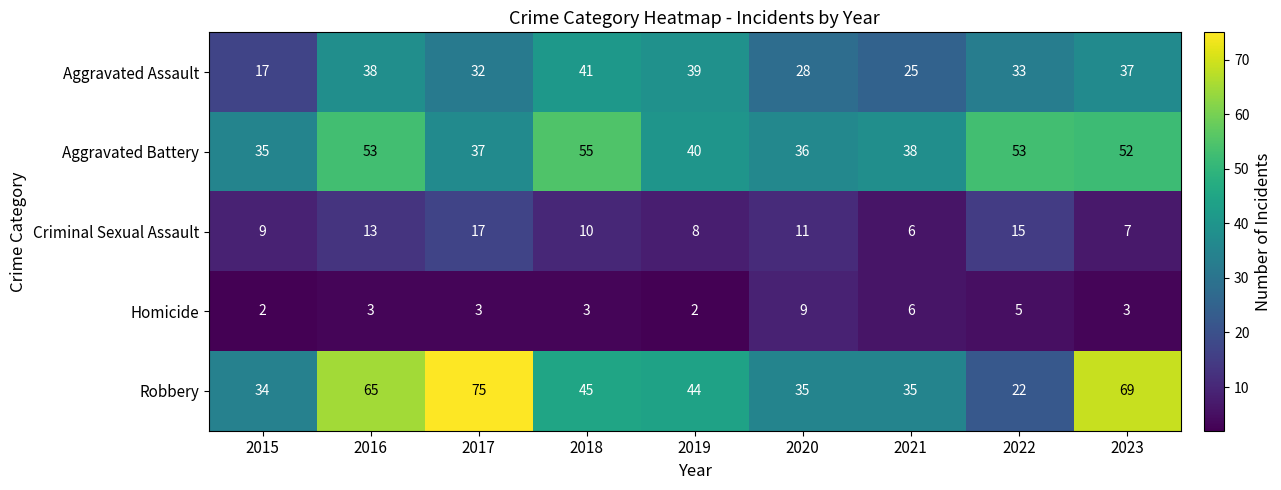

What is the spread (max minus min) of values at 2017?

72